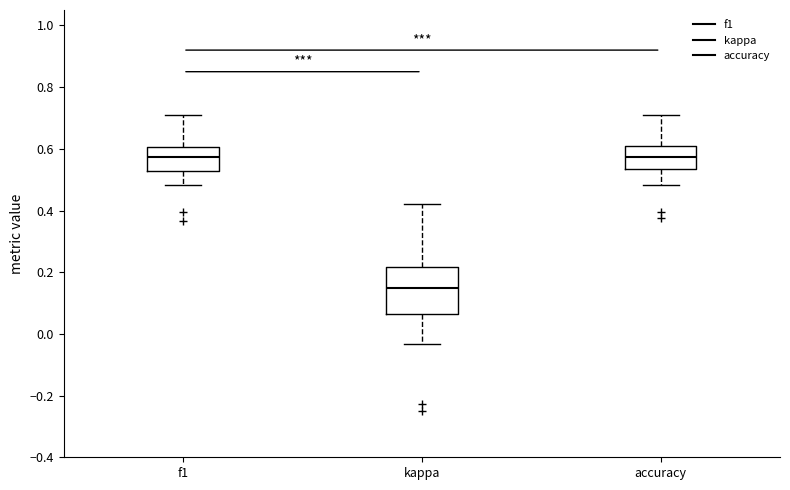

Reading left to right, read every box against the y-axis: the position of its median line, the range the box covers, and the ends of its whiskers. The values are not printed on the chart, so give them approximately, as read against the axis.

f1: median 0.58, box 0.52 to 0.60, whiskers 0.48 to 0.70
kappa: median 0.14, box 0.06 to 0.22, whiskers -0.04 to 0.42
accuracy: median 0.58, box 0.54 to 0.60, whiskers 0.48 to 0.70